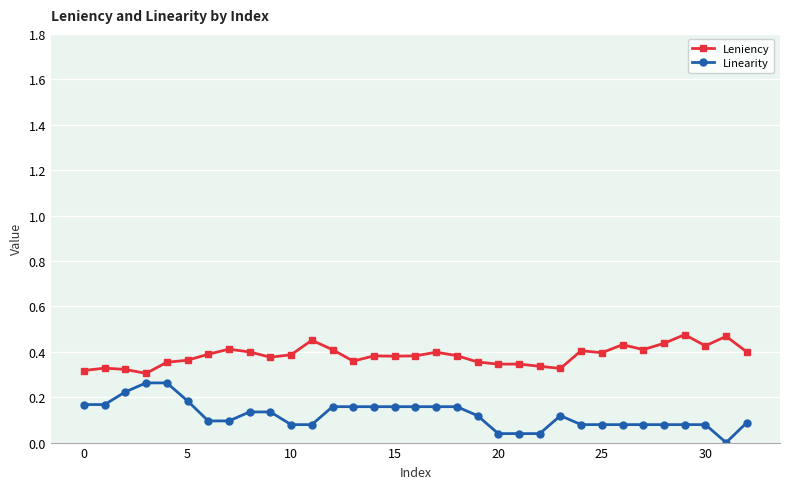

True or false: Linearity has more than 0 points higher than both neighbors.

True